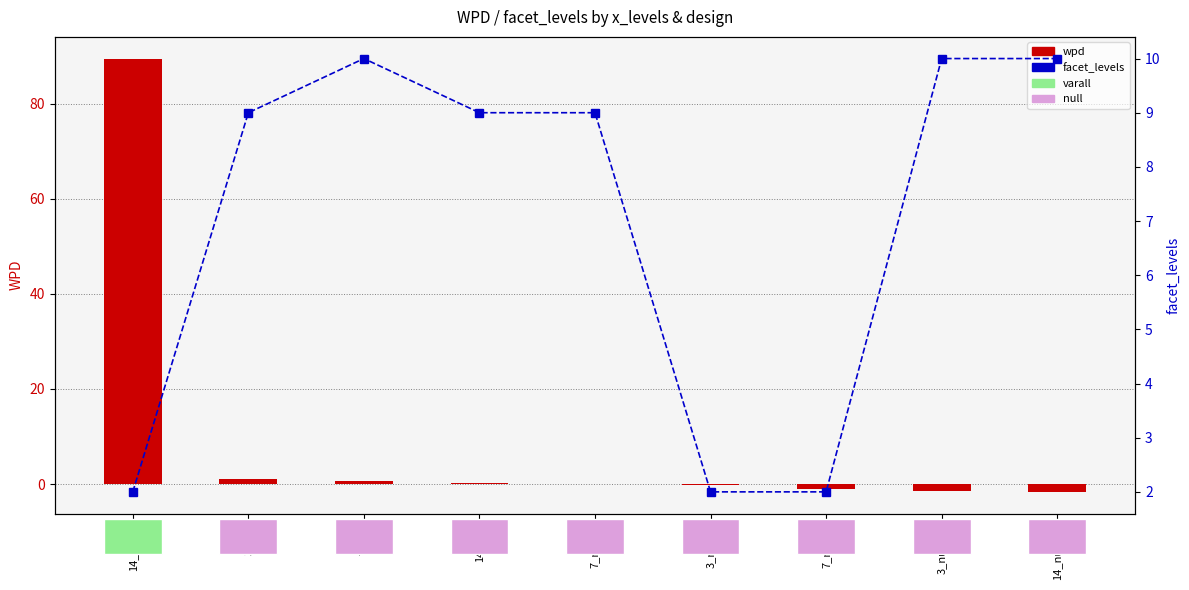

The value of facet_levels at 14_varall is 1.3. True or false?

False